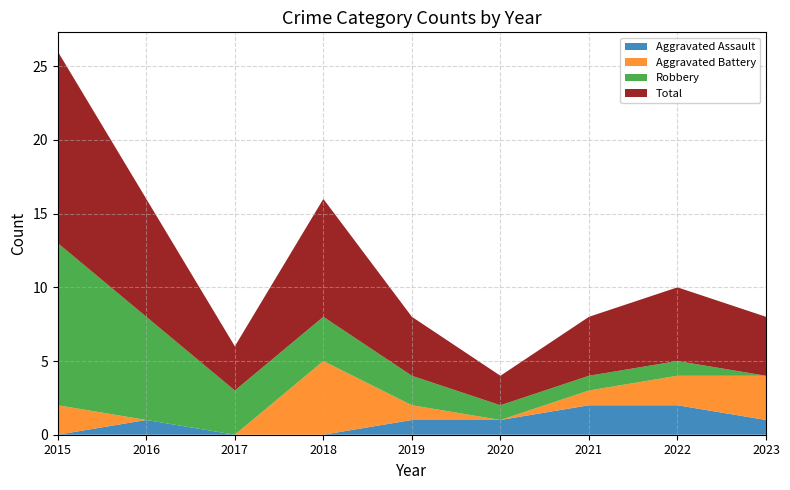

Reading right to left, extract all data points from this chart.

Aggravated Assault: 1	2	2	1	1	0	0	1	0
Aggravated Battery: 3	2	1	0	1	5	0	0	2
Robbery: 0	1	1	1	2	3	3	7	11
Total: 4	5	4	2	4	8	3	8	13